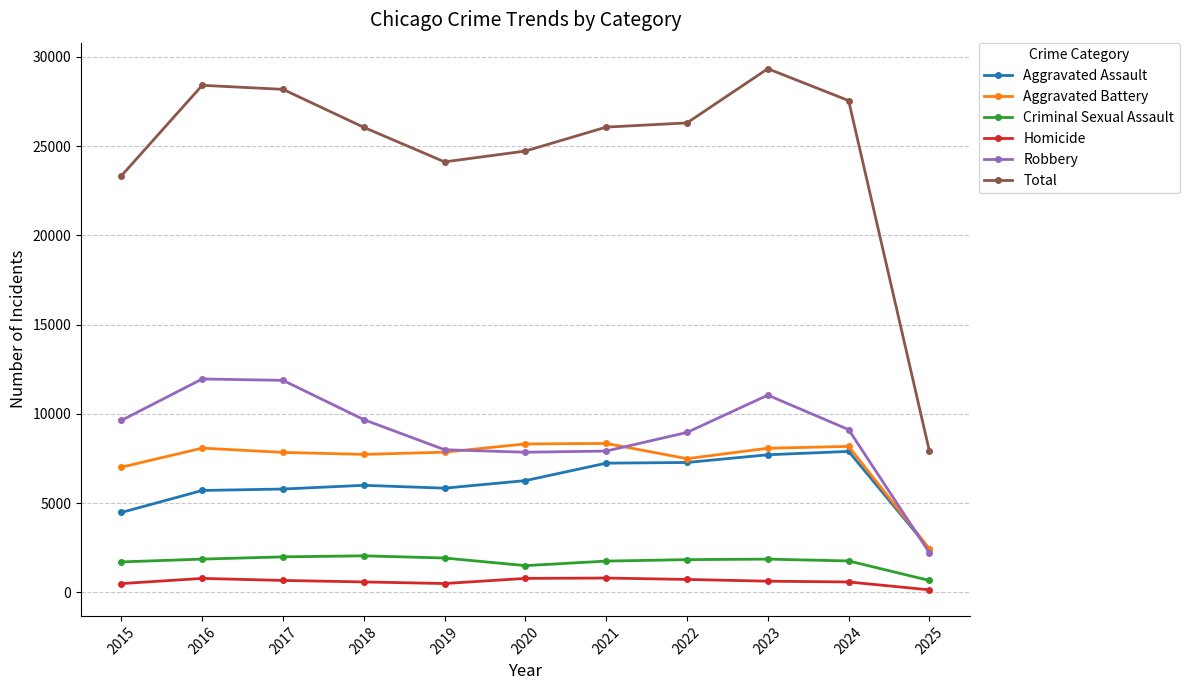

What are all the series names shown in the legend?

Aggravated Assault, Aggravated Battery, Criminal Sexual Assault, Homicide, Robbery, Total